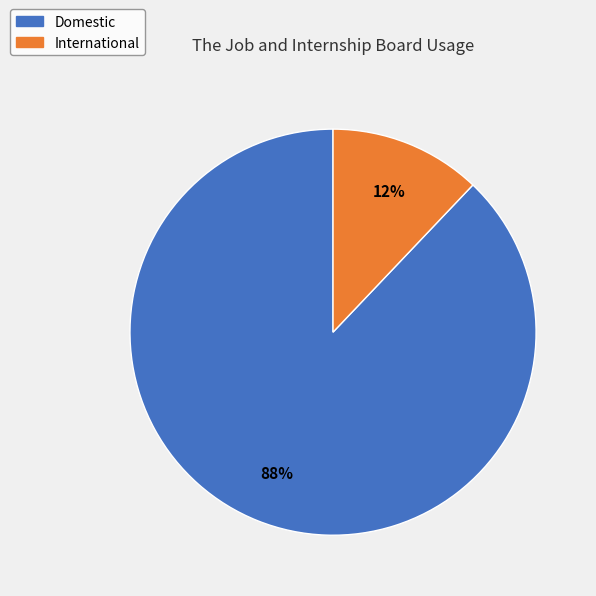

What is the smallest slice in the pie chart?

International